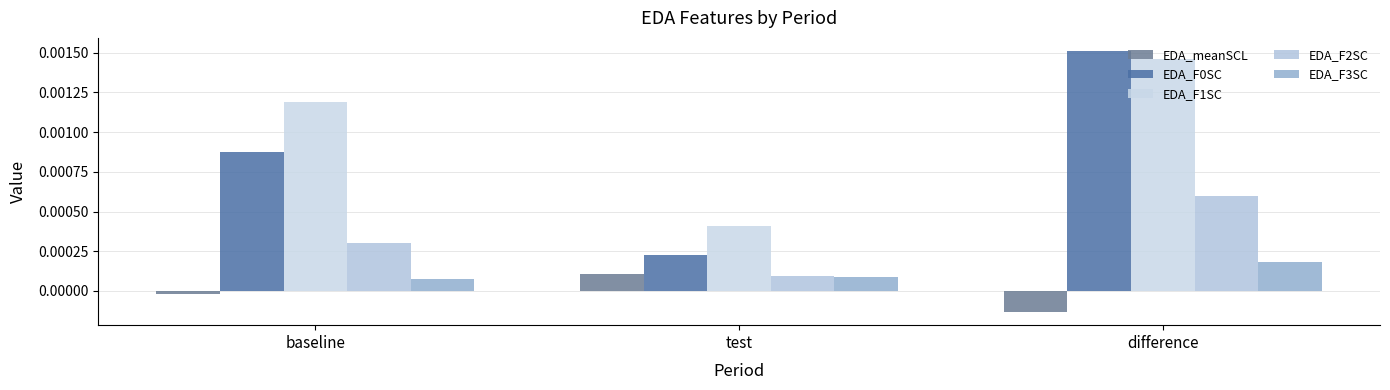

What is the label of the 3rd bar from the left?

difference